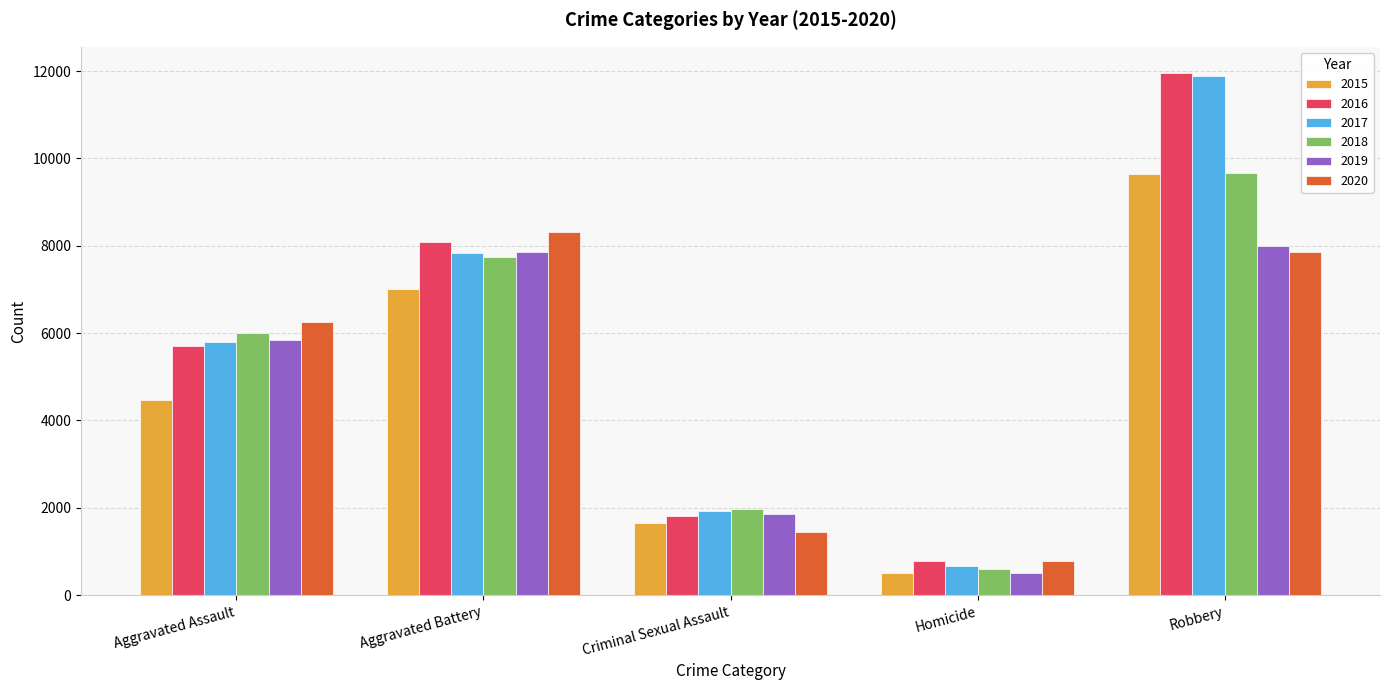

What is the difference between the maximum and second lowest values in the 2016 series?

10153